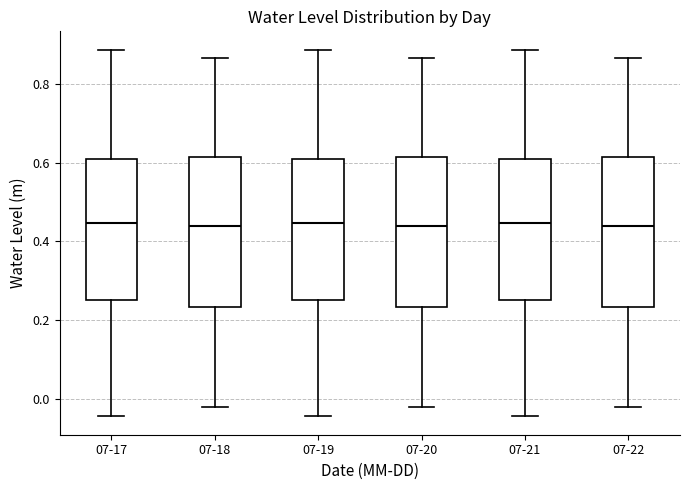

Reading left to right, read every box against the y-axis: the position of its median line, the range the box covers, and the ends of its whiskers. The values are not printed on the chart, so give them approximately, as read against the axis.

07-17: median 0.44, box 0.26 to 0.60, whiskers -0.04 to 0.88
07-18: median 0.44, box 0.24 to 0.62, whiskers -0.02 to 0.86
07-19: median 0.44, box 0.26 to 0.60, whiskers -0.04 to 0.88
07-20: median 0.44, box 0.24 to 0.62, whiskers -0.02 to 0.86
07-21: median 0.44, box 0.26 to 0.60, whiskers -0.04 to 0.88
07-22: median 0.44, box 0.24 to 0.62, whiskers -0.02 to 0.86